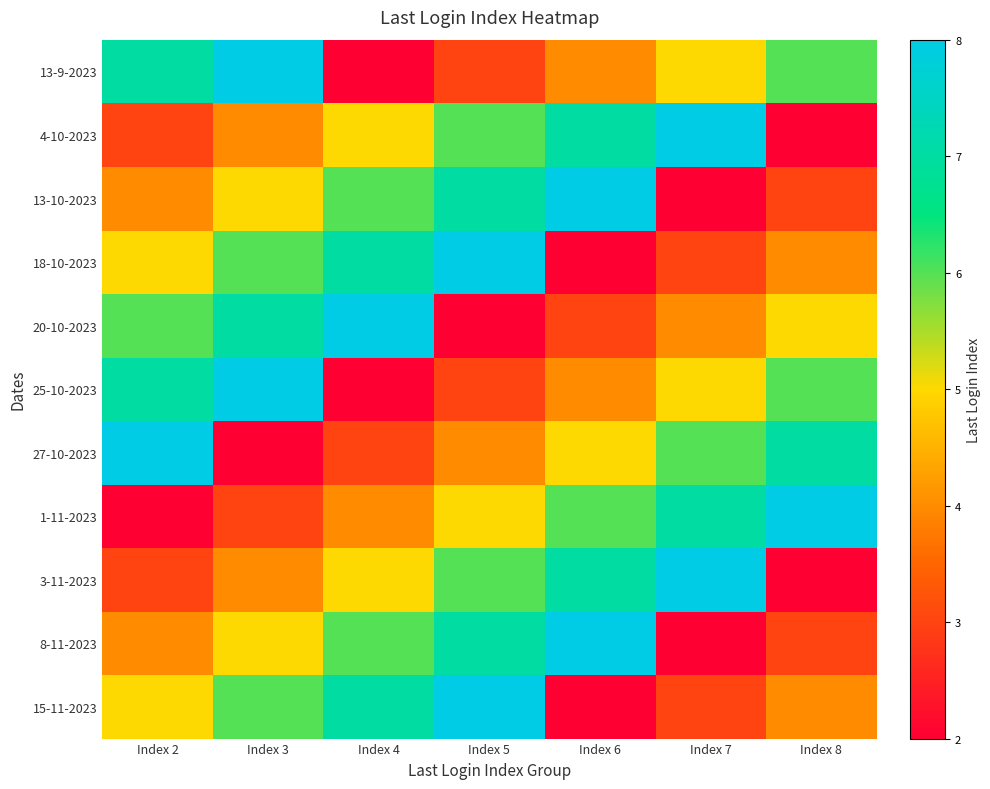

Which has a higher value, Index 5 or Index 8?

Index 8